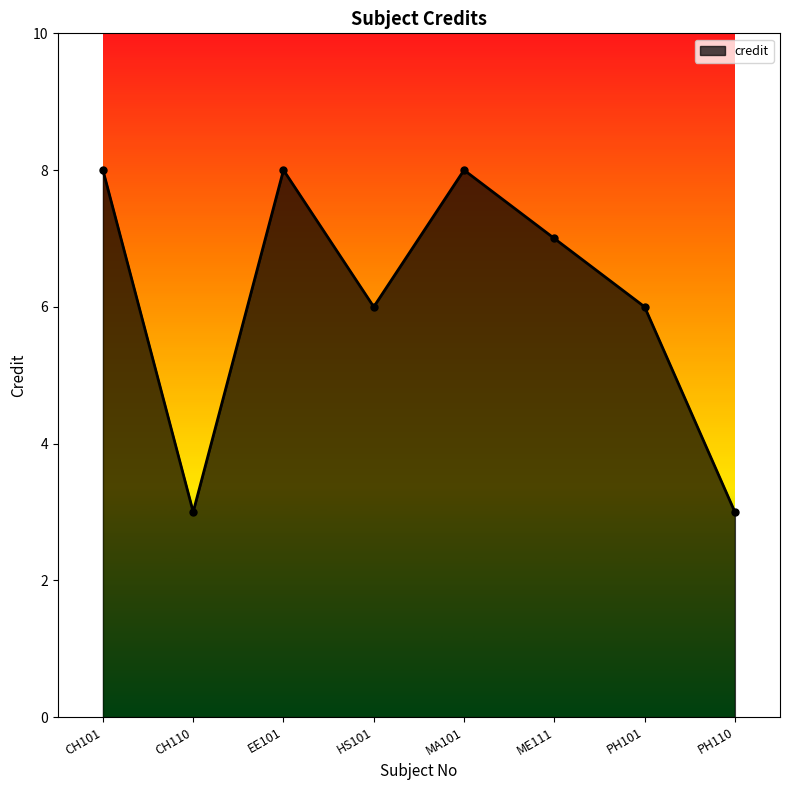

True or false: the data shows 3 at CH110.

True